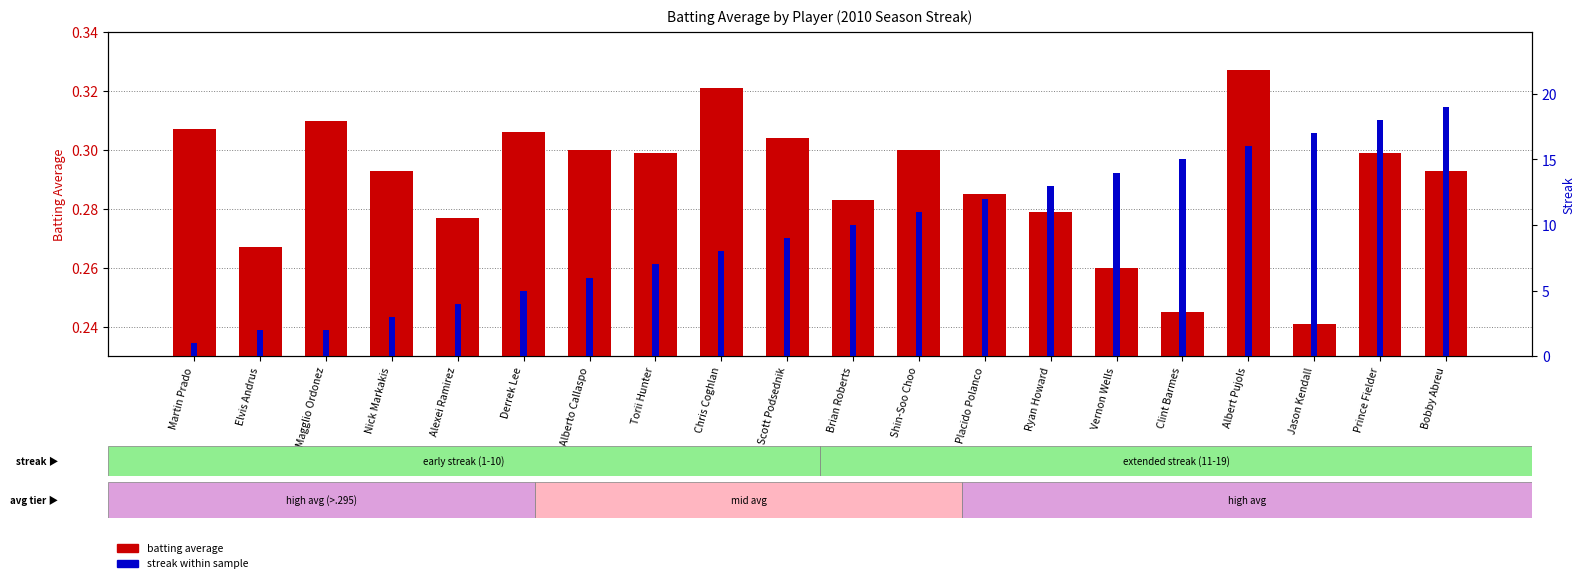

Reading left to right, what are all the values shown in this chart?

batting average: Martin Prado=0.3	Elvis Andrus=0.3	Magglio Ordonez=0.3	Nick Markakis=0.3	Alexei Ramirez=0.3	Derrek Lee=0.3	Alberto Callaspo=0.3	Torii Hunter=0.3	Chris Coghlan=0.3	Scott Podsednik=0.3	Brian Roberts=0.3	Shin-Soo Choo=0.3	Placido Polanco=0.3	Ryan Howard=0.3	Vernon Wells=0.3	Clint Barmes=0.2	Albert Pujols=0.3	Jason Kendall=0.2	Prince Fielder=0.3	Bobby Abreu=0.3
streak: Martin Prado=1.0	Elvis Andrus=2.0	Magglio Ordonez=2.0	Nick Markakis=3.0	Alexei Ramirez=4.0	Derrek Lee=5.0	Alberto Callaspo=6.0	Torii Hunter=7.0	Chris Coghlan=8.0	Scott Podsednik=9.0	Brian Roberts=10.0	Shin-Soo Choo=11.0	Placido Polanco=12.0	Ryan Howard=13.0	Vernon Wells=14.0	Clint Barmes=15.0	Albert Pujols=16.0	Jason Kendall=17.0	Prince Fielder=18.0	Bobby Abreu=19.0